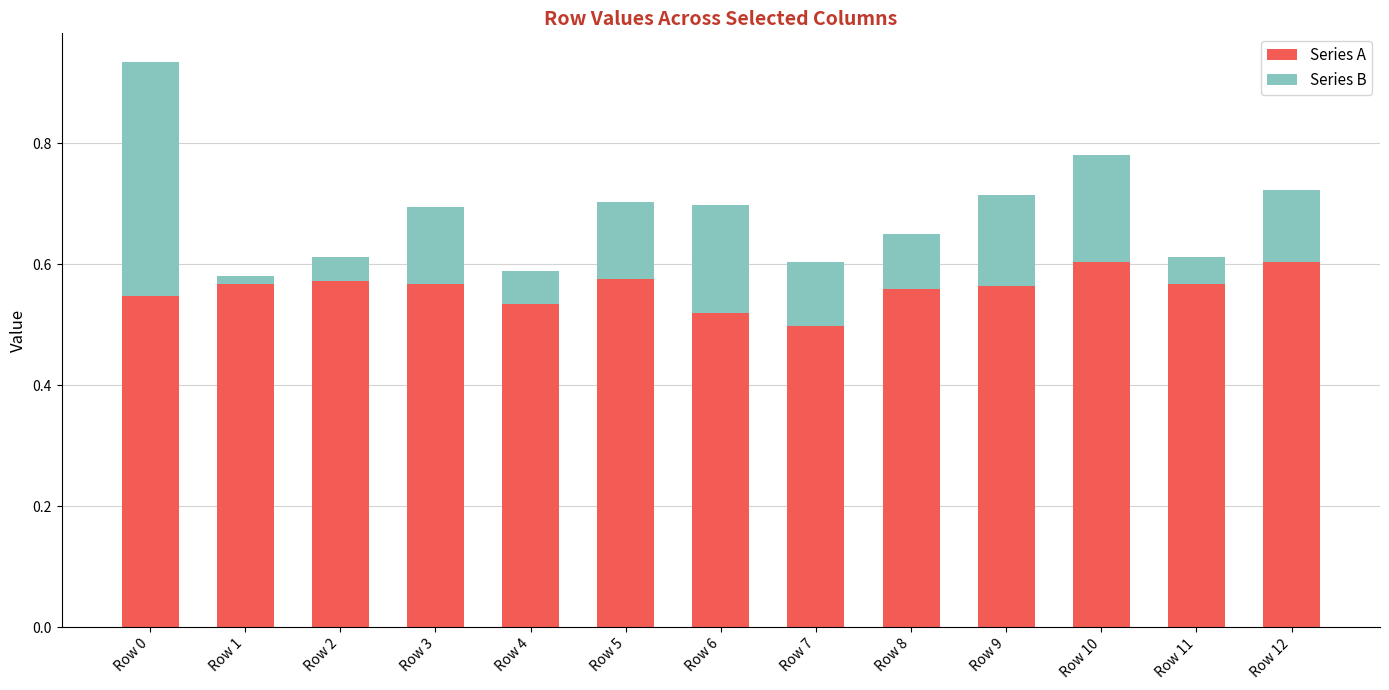

Is it true that Series A equals 0.3 at Row 10?

False